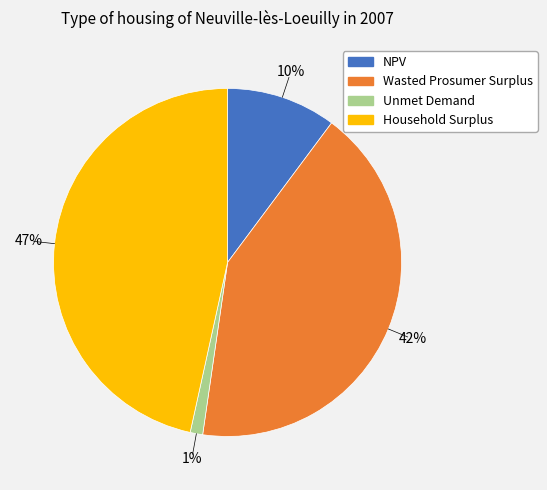

How many slices are in this pie chart?

4